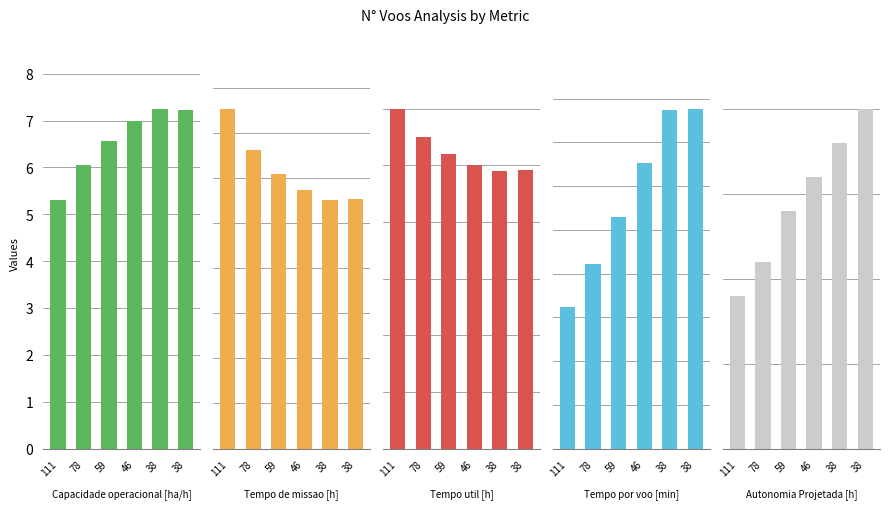

What is the lowest value of the Capacidade operacional [ha/h] series?

5.3